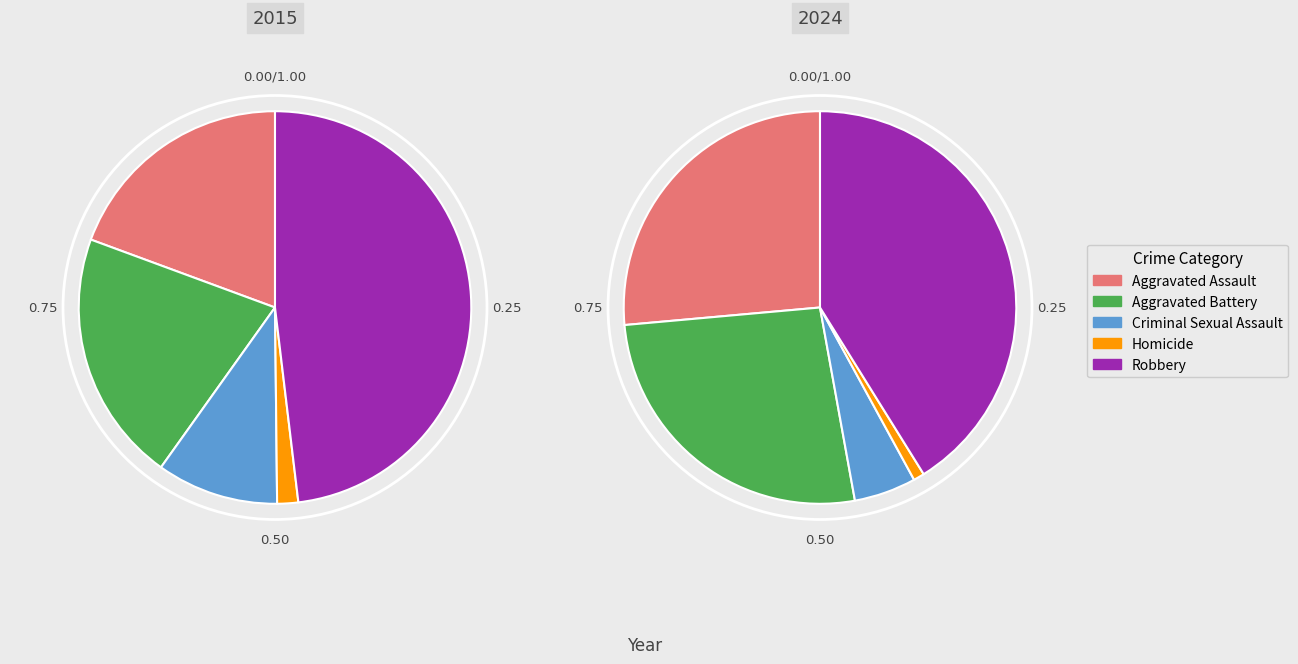

To the nearest percent, what is the combined percentage of Criminal Sexual Assault and Aggravated Battery?

32%